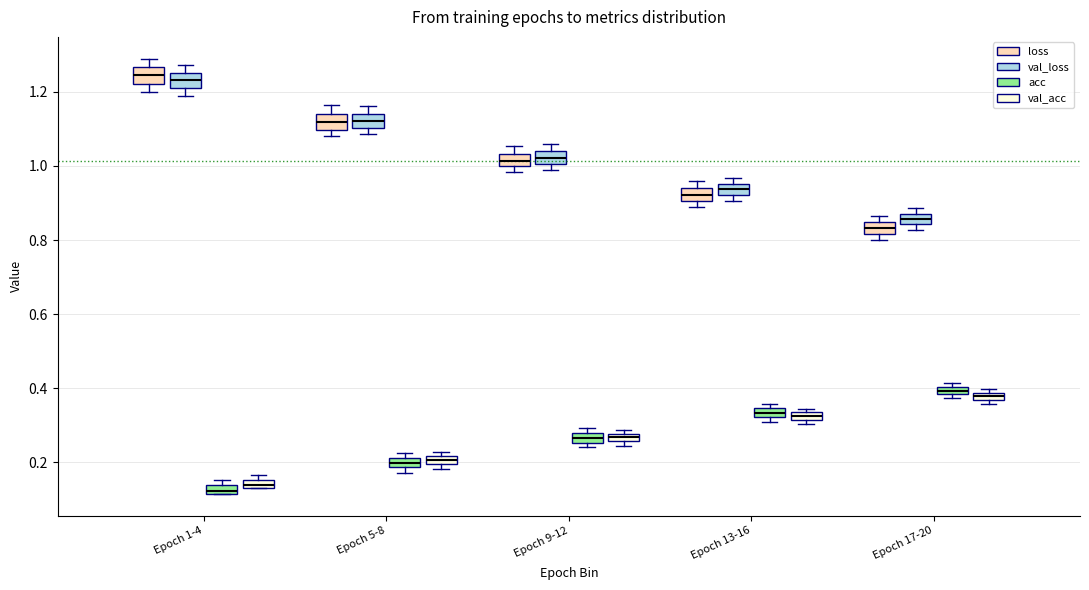

Where is the lower edge of the box for Epoch 9-12 (val_acc) on the y-axis? The values are not printed on the chart, so give them approximately, as read against the axis.

0.26